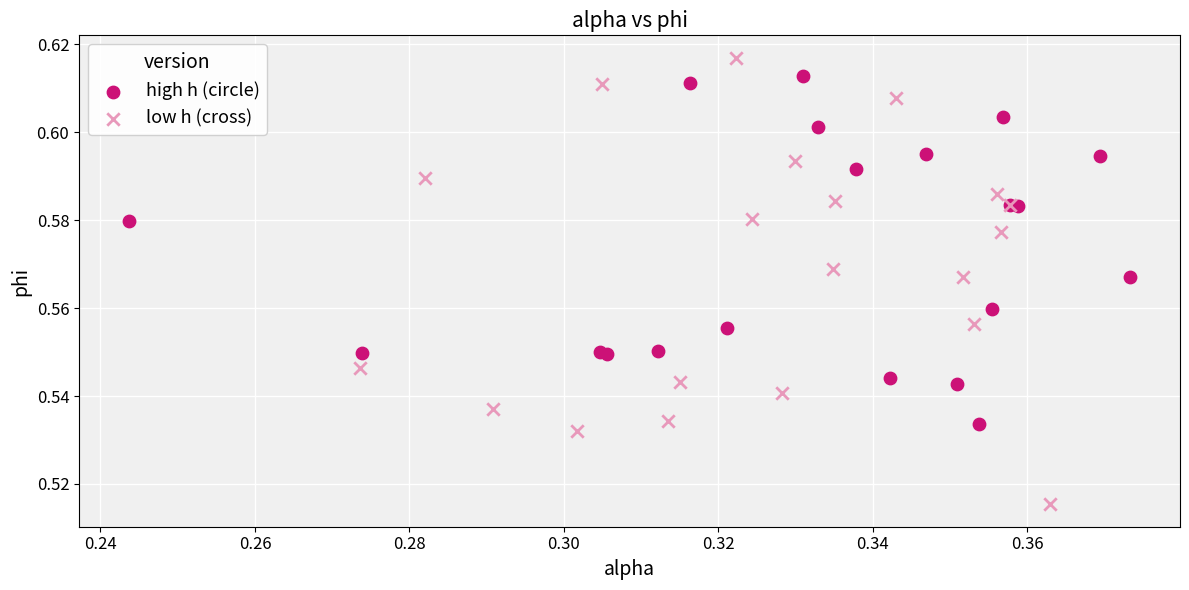

Which series has the widest spread of Y values?

low h (cross)